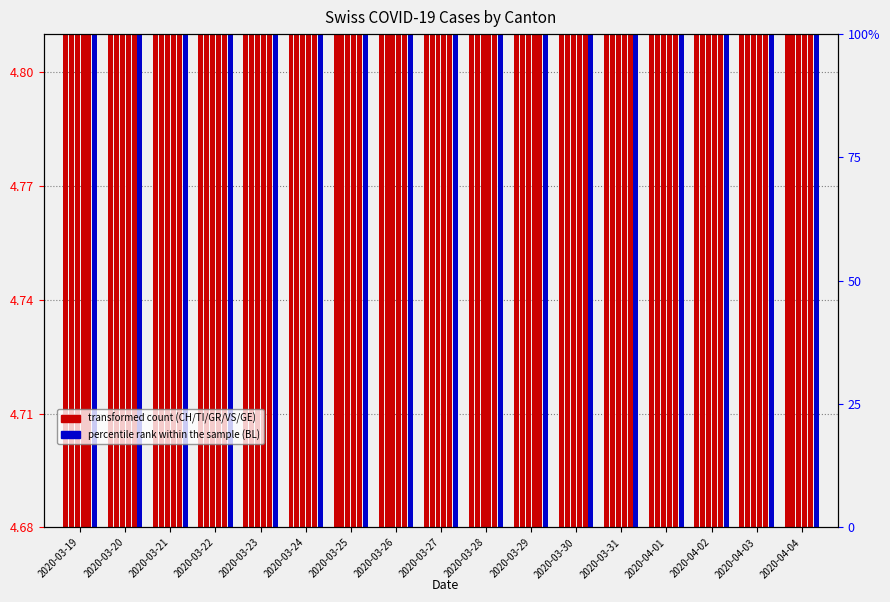

Does the chart contain any negative values?

No